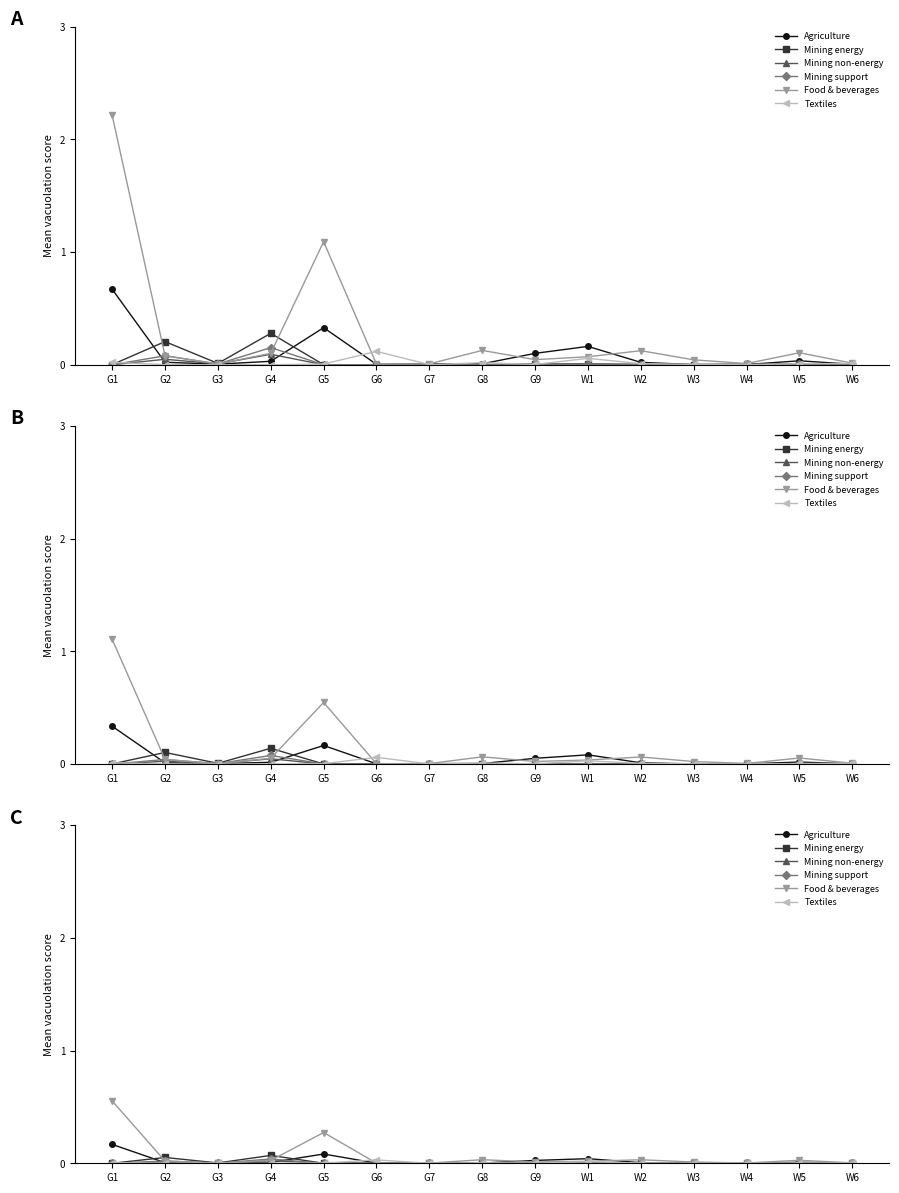

What is the difference between the second highest and minimum values in the Mining and extraction of energy series?

0.1